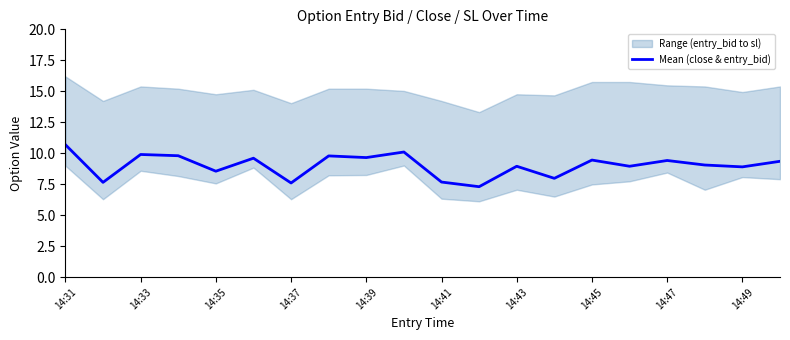

What is the difference between the maximum and minimum values?

3.4